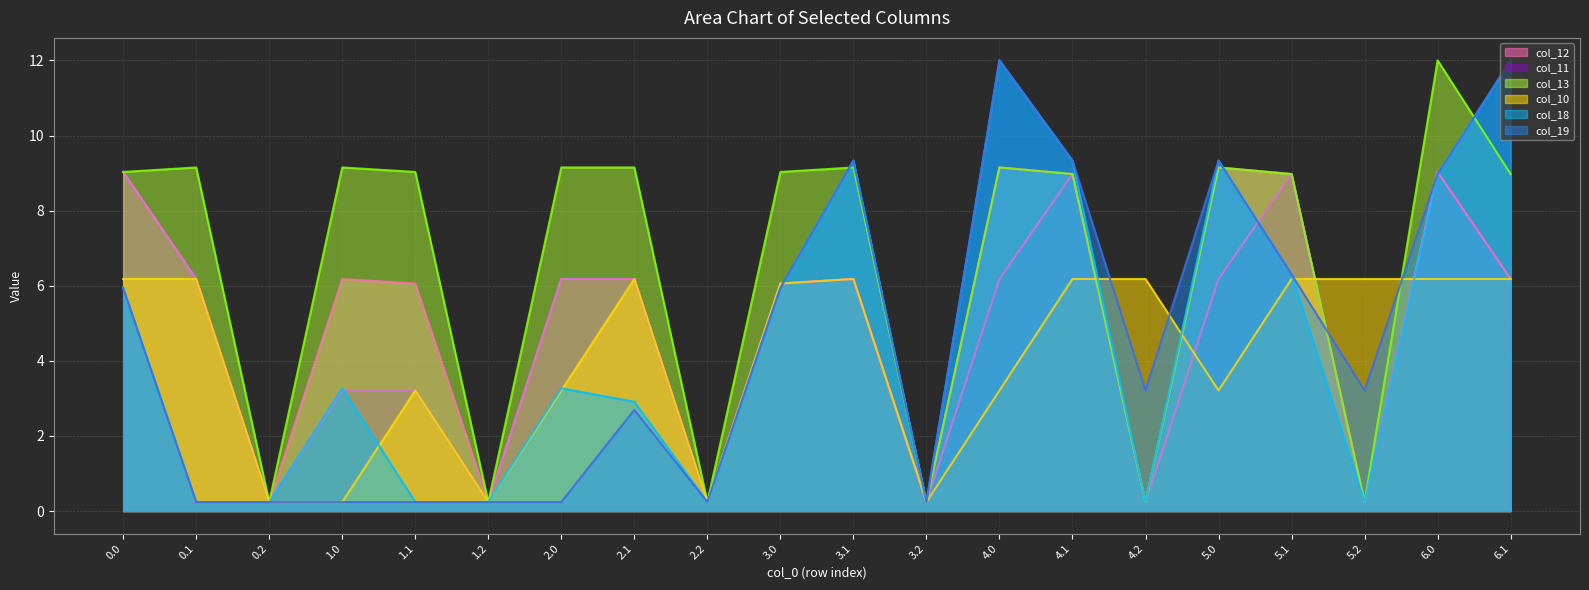

What is the difference between the col_12 values at 0.2 and 6.1?

5.9